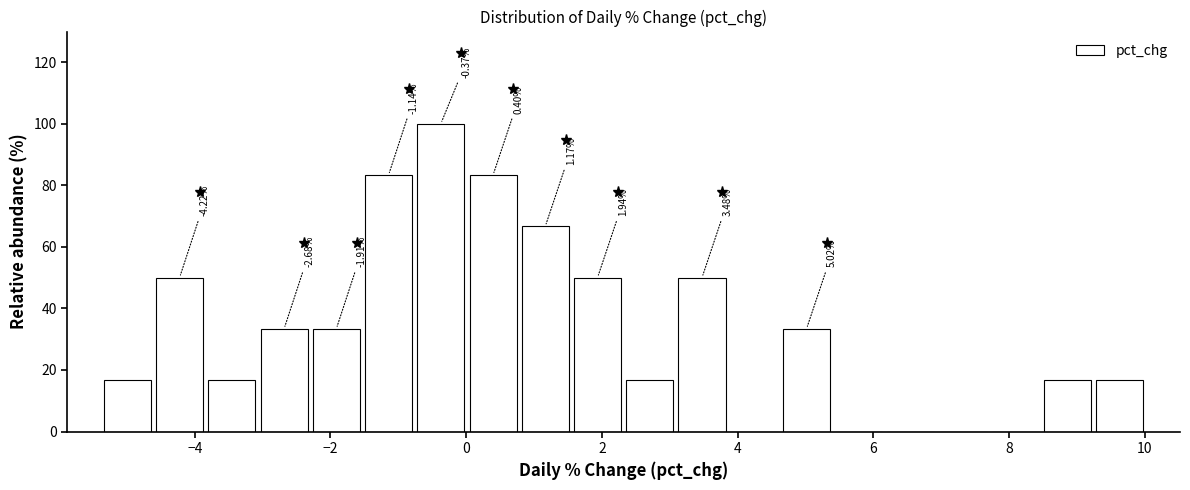

Around what value on the x-axis is the tallest bar? Give the approximate position of its centre, as read against the axis.

-0.4